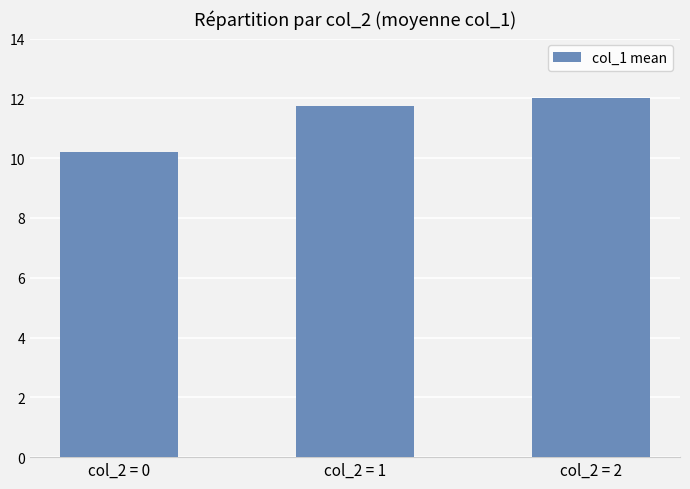

What is the difference between the maximum and minimum values?

1.8